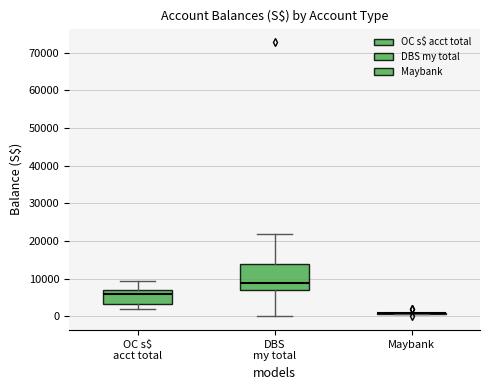

Where does the upper whisker of the box for DBS my total end on the y-axis? The values are not printed on the chart, so give them approximately, as read against the axis.

22000